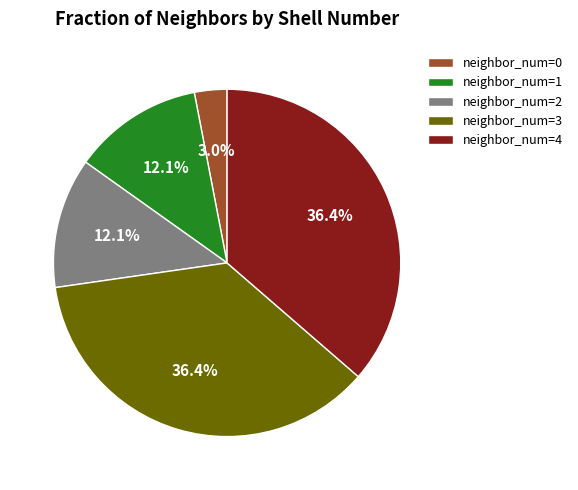

How much of the chart is everything except neighbor_num=2?

87.9%